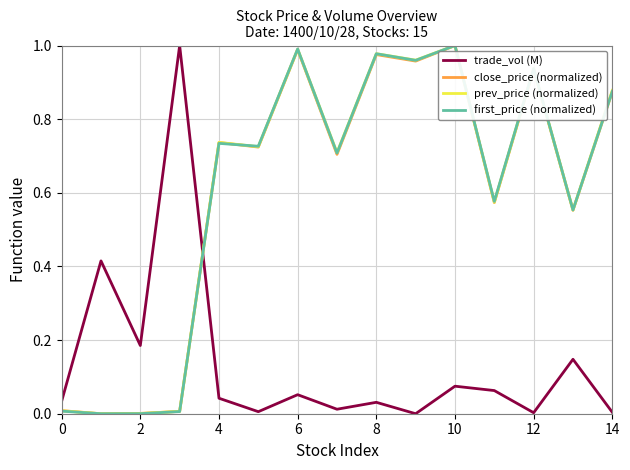

True or false: trade_vol (M) and prev_price (normalized) cross at least once.

True